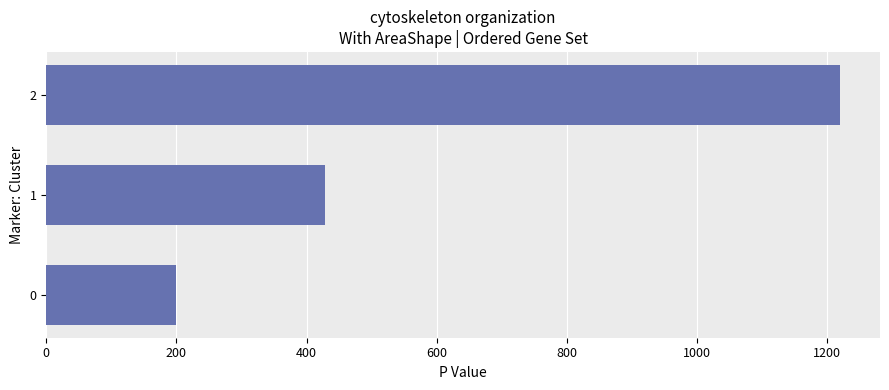

At which label is the value closest to 710?

1